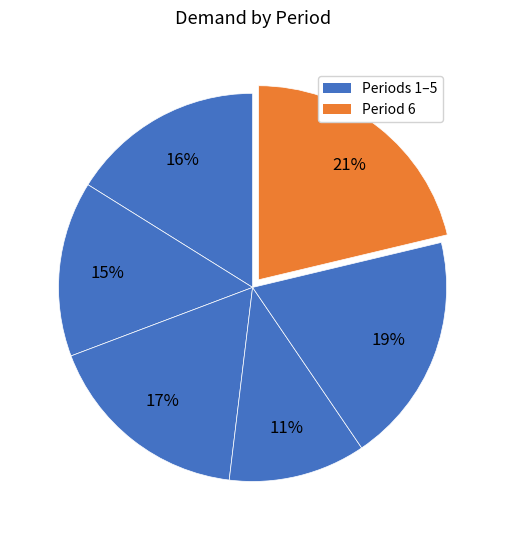

Which category has the biggest portion of the pie?

6